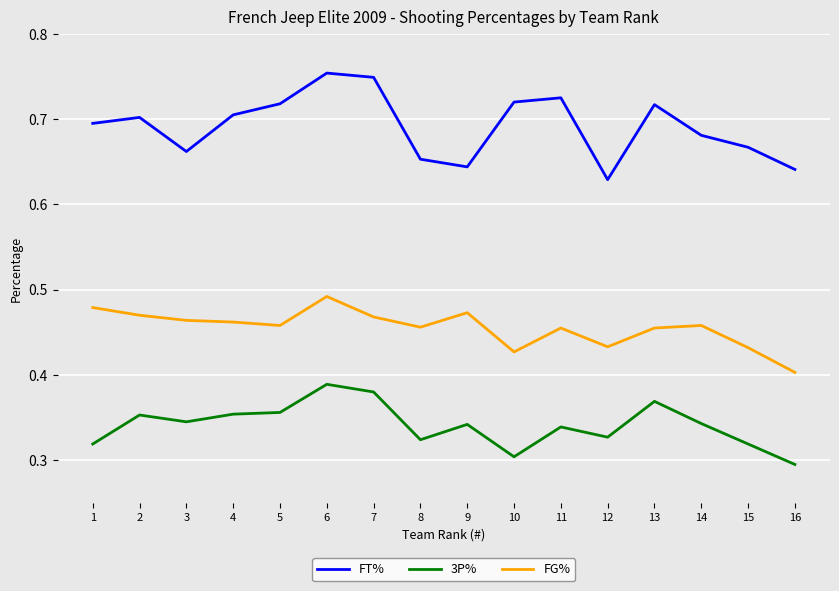

At which category is the sum across all series the highest?

6